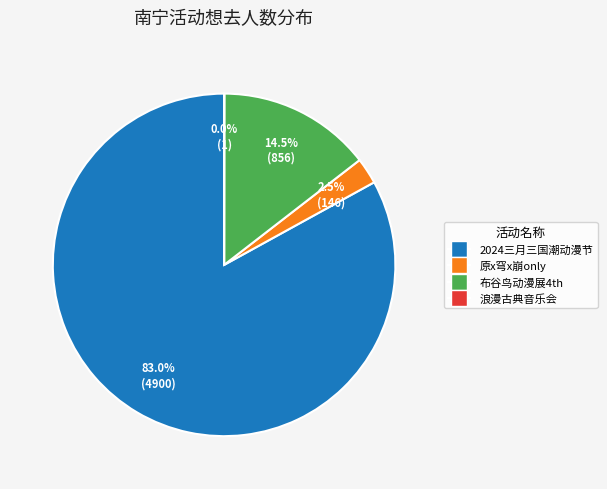

Is there any slice that represents more than half of the pie?

Yes